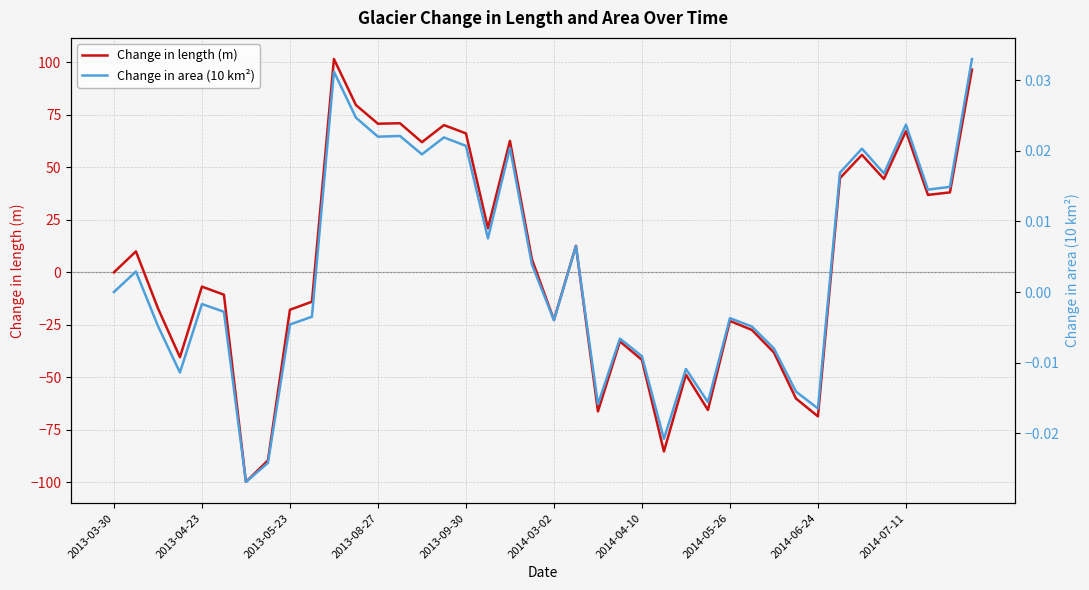

What is the minimum value for Change in length (m)?

-99.8